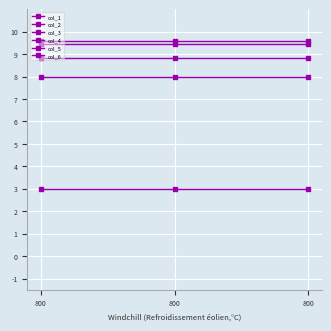

How many lines are shown in the chart?

6